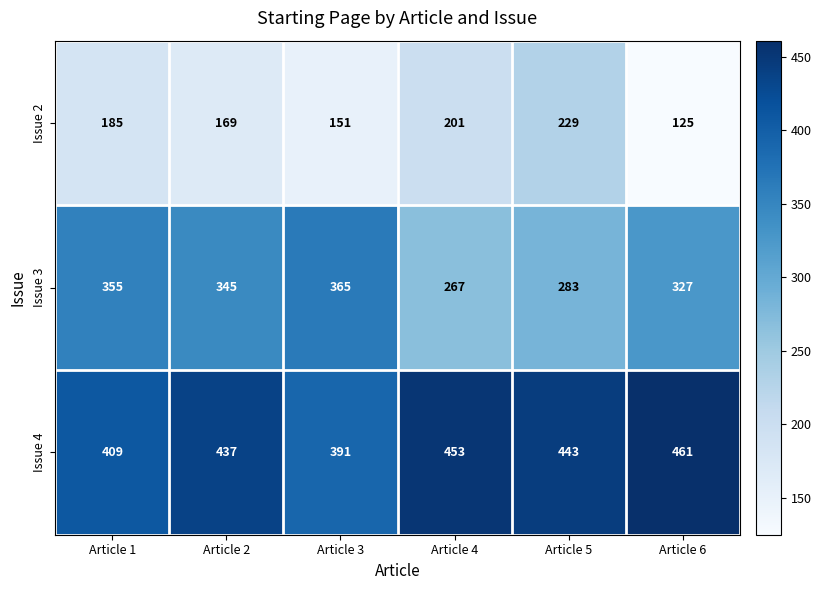

Rank the series by their average value, from lowest to highest.

Issue 2, Issue 3, Issue 4